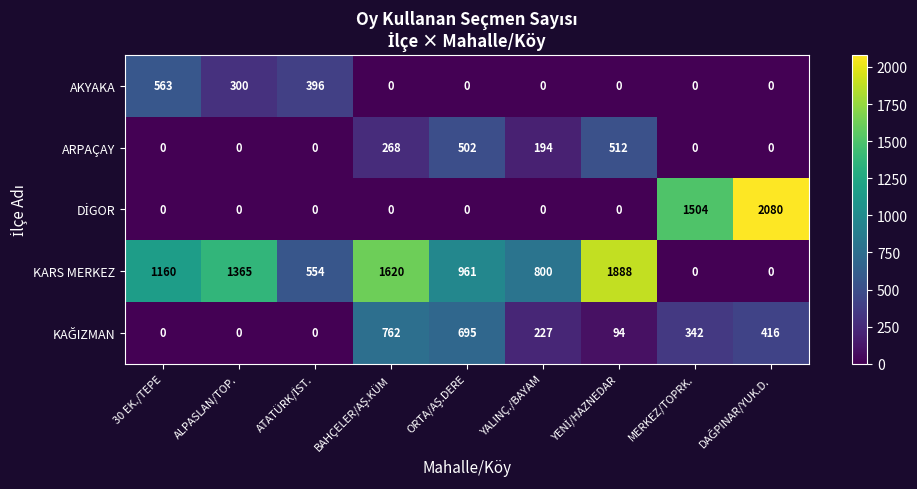

How many KARS MERKEZ values are between 554 and 1365?

5